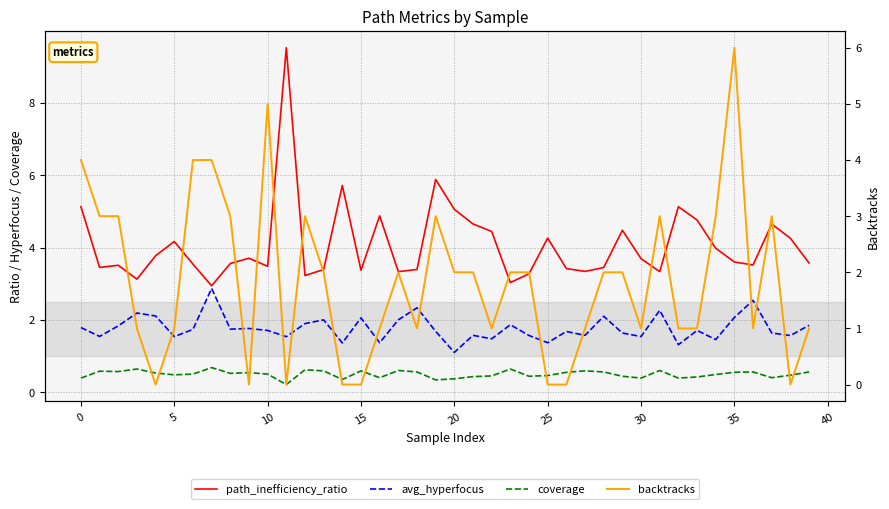

Which label corresponds to the smallest value in the chart?

15